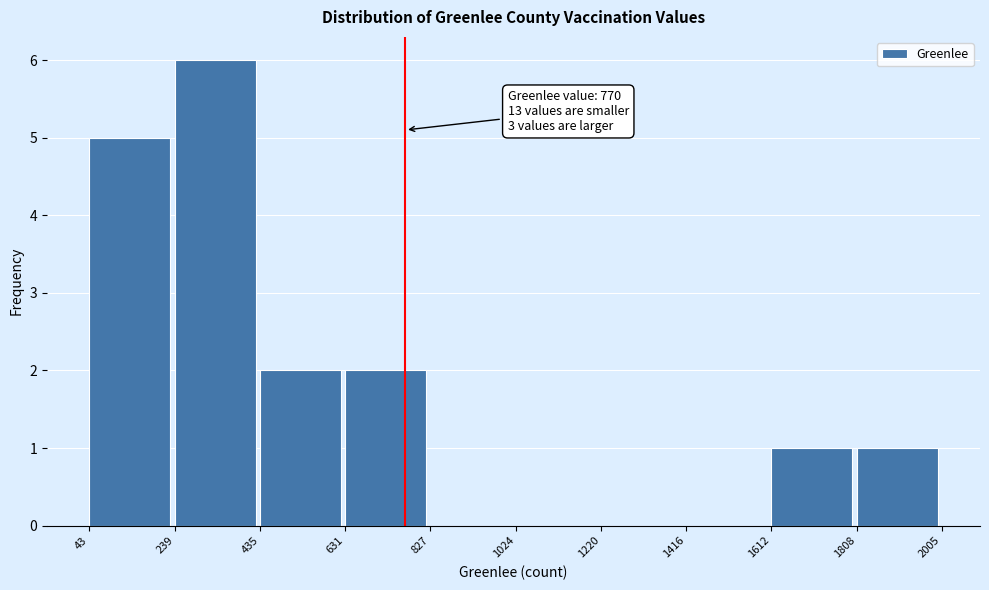

Over which range of the x-axis is the bar tallest?

239 to 435